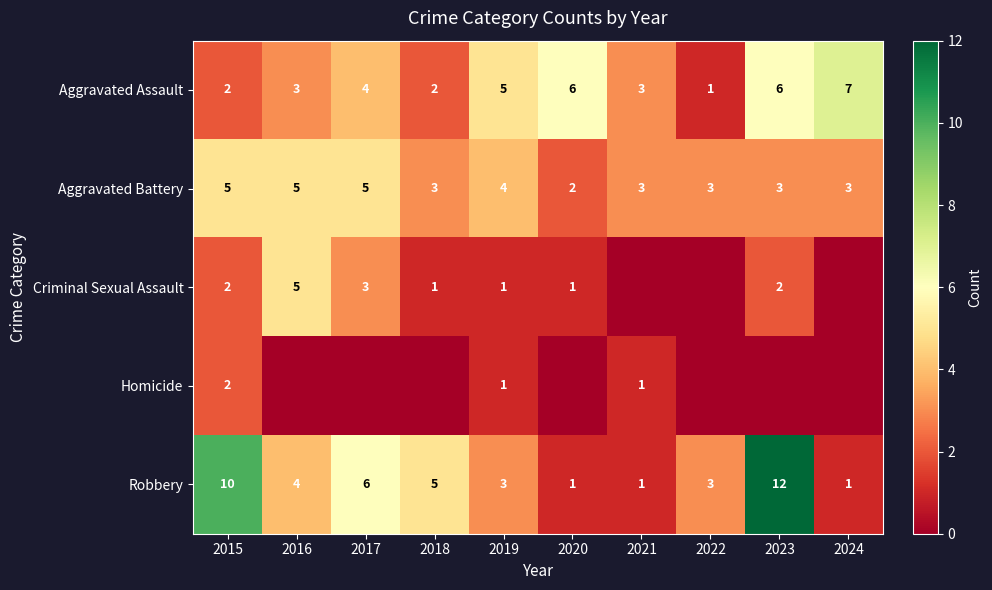

What is the total value across all series at 2015?

21